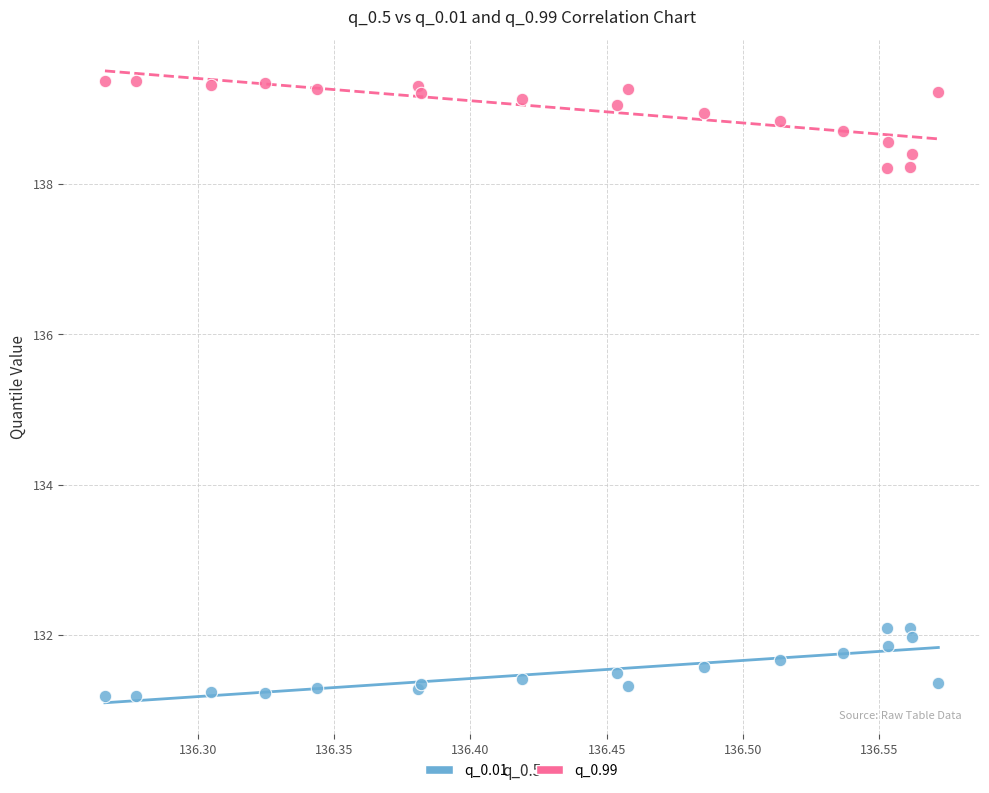

What are all the series names shown in the legend?

q_0.01, q_0.99